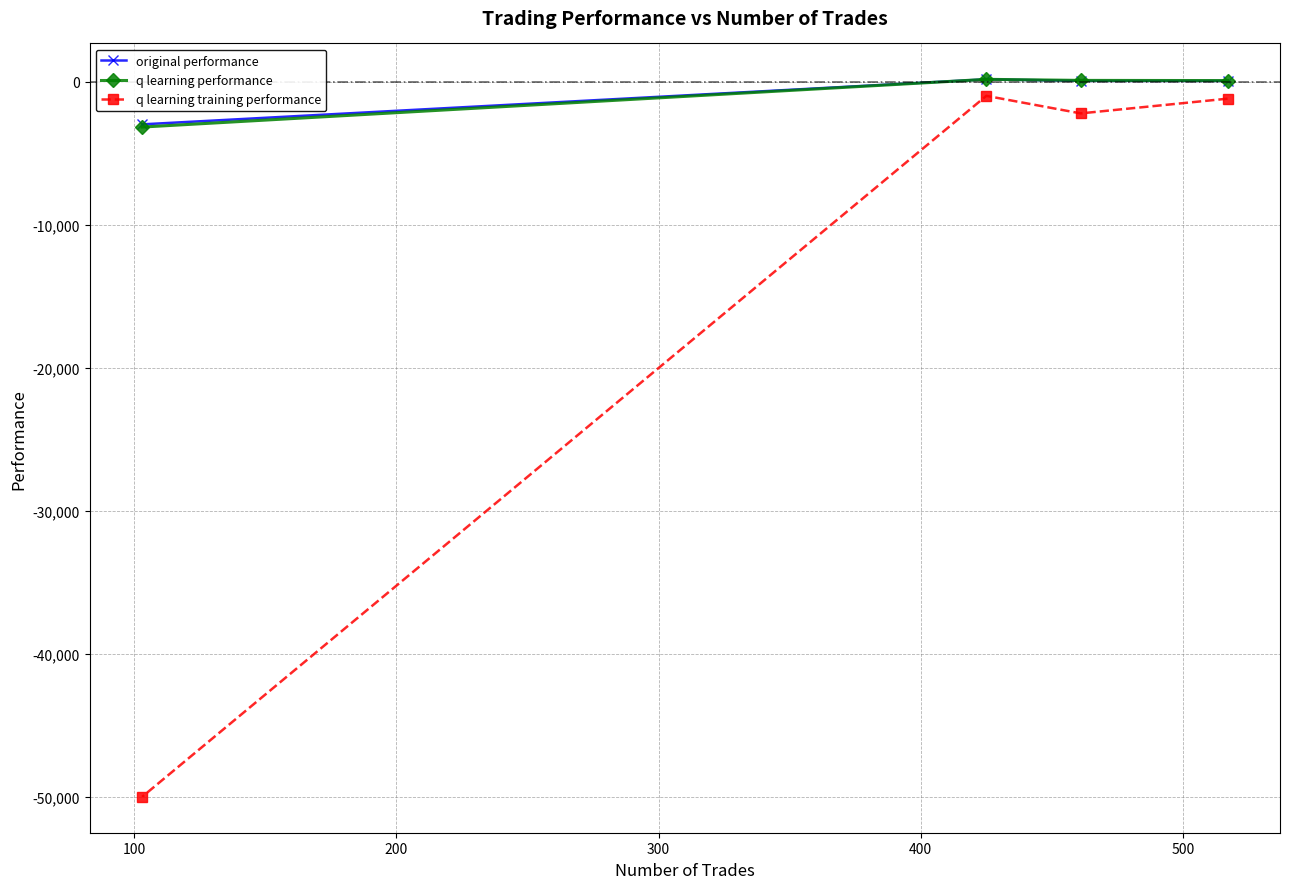

What are all the series names shown in the legend?

original performance, q learning performance, q learning training performance